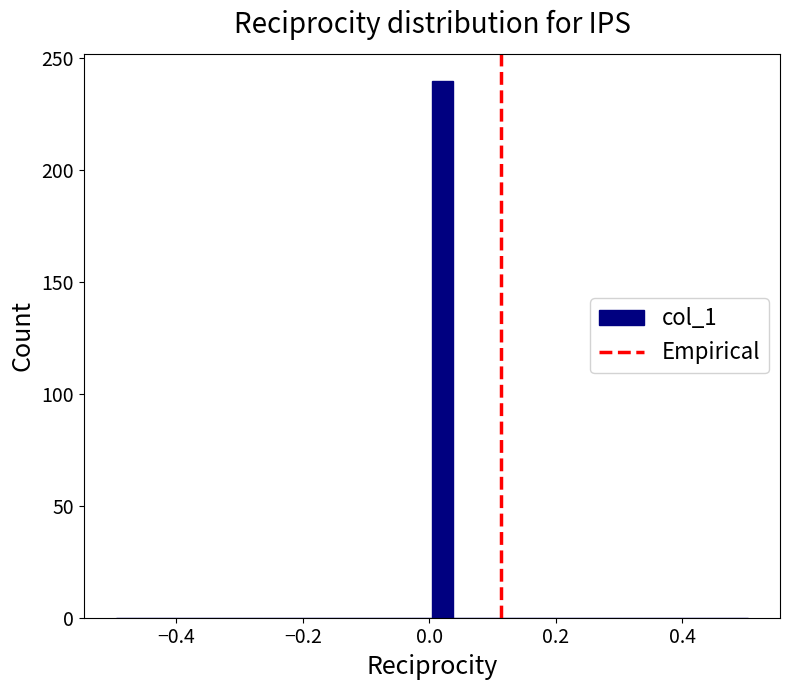

Around what value on the x-axis is the tallest bar? Give the approximate position of its centre, as read against the axis.

0.02